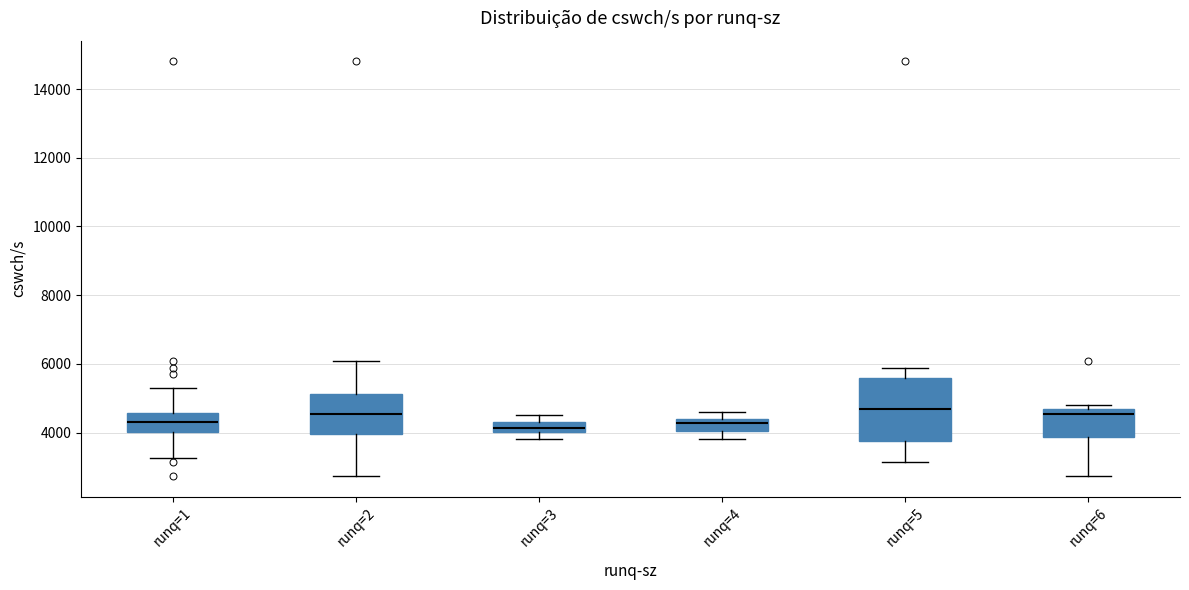

Reading left to right, transcribe this box plot: for each box, give where its median line is, the range the box spans, and where its two whiskers end, as read against the y-axis. The values are not printed on the chart, so give them approximately, as read against the axis.

runq=1: median 4200, box 4000 to 4600, whiskers 3200 to 5200
runq=2: median 4600, box 4000 to 5200, whiskers 2800 to 6000
runq=3: median 4200, box 4000 to 4400, whiskers 3800 to 4600
runq=4: median 4200, box 4000 to 4400, whiskers 3800 to 4600
runq=5: median 4600, box 3800 to 5600, whiskers 3200 to 5800
runq=6: median 4600 (just below the box's upper edge), box 3800 to 4600, whiskers 2800 to 4800